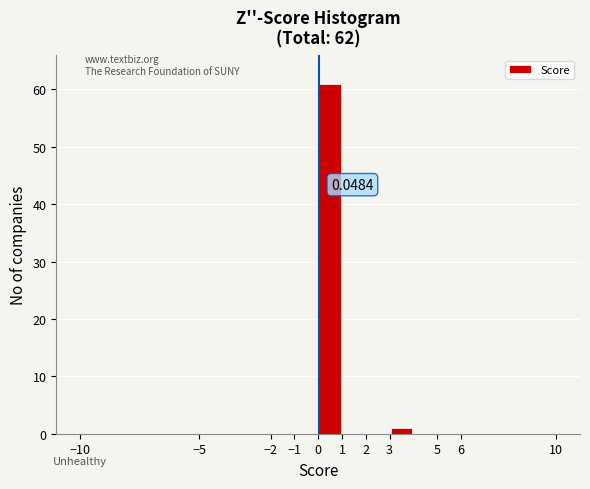

Which range on the x-axis has the tallest bar?

0 to 1